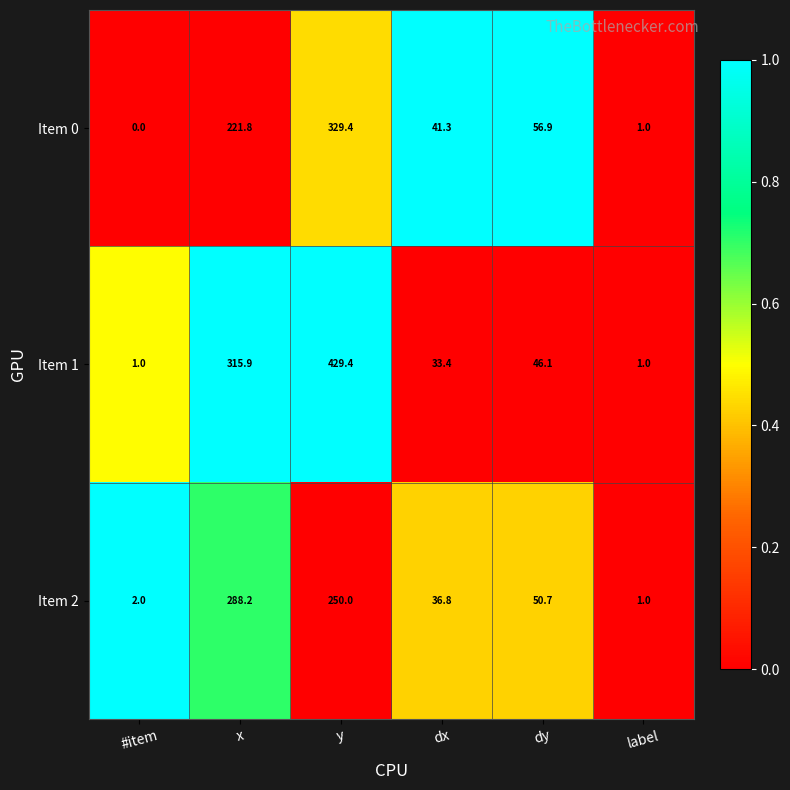

Is it true that Item 0 equals 16.9 at dy?

False